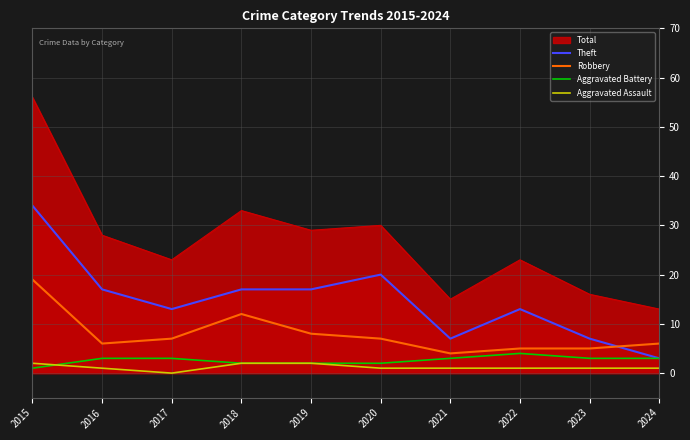

True or false: Robbery and Aggravated Assault cross at least once.

False